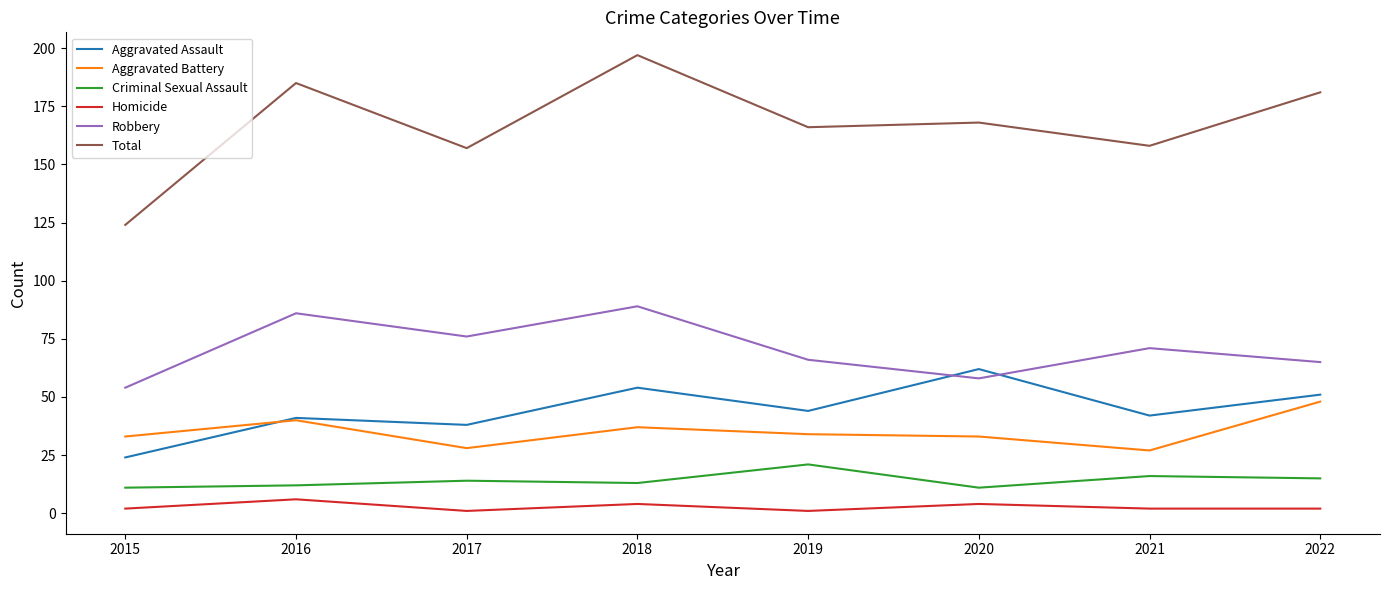

True or false: Robbery has a value of 86 at 2016.

True